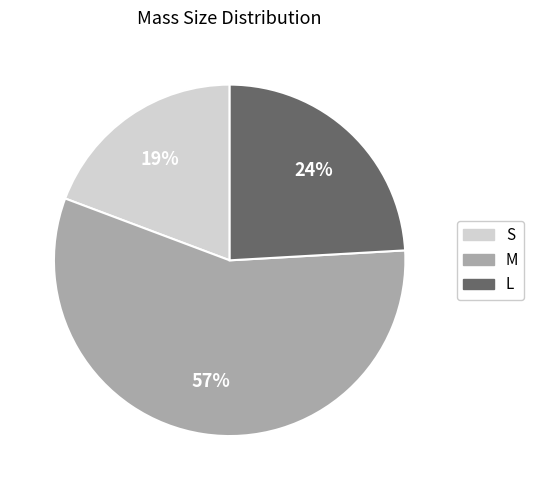

What percentage is the M slice, to the nearest percent?

57%